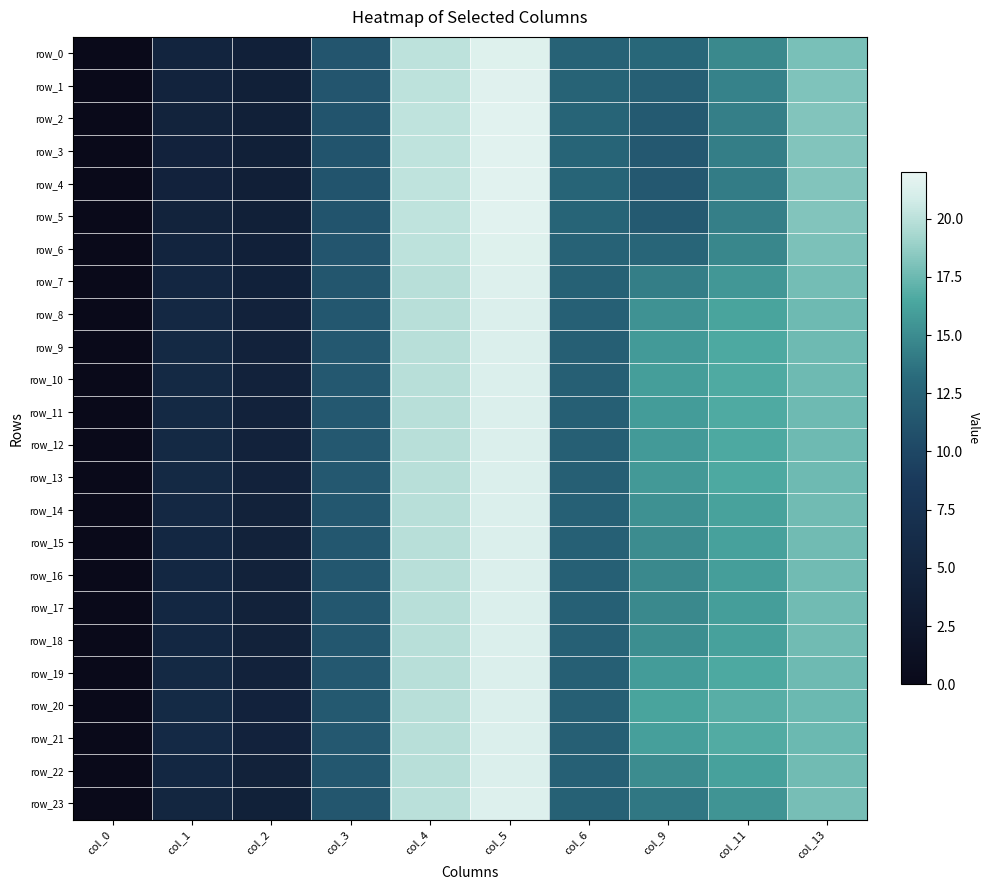

The row_23 series shows 17.8 at col_13. True or false?

True